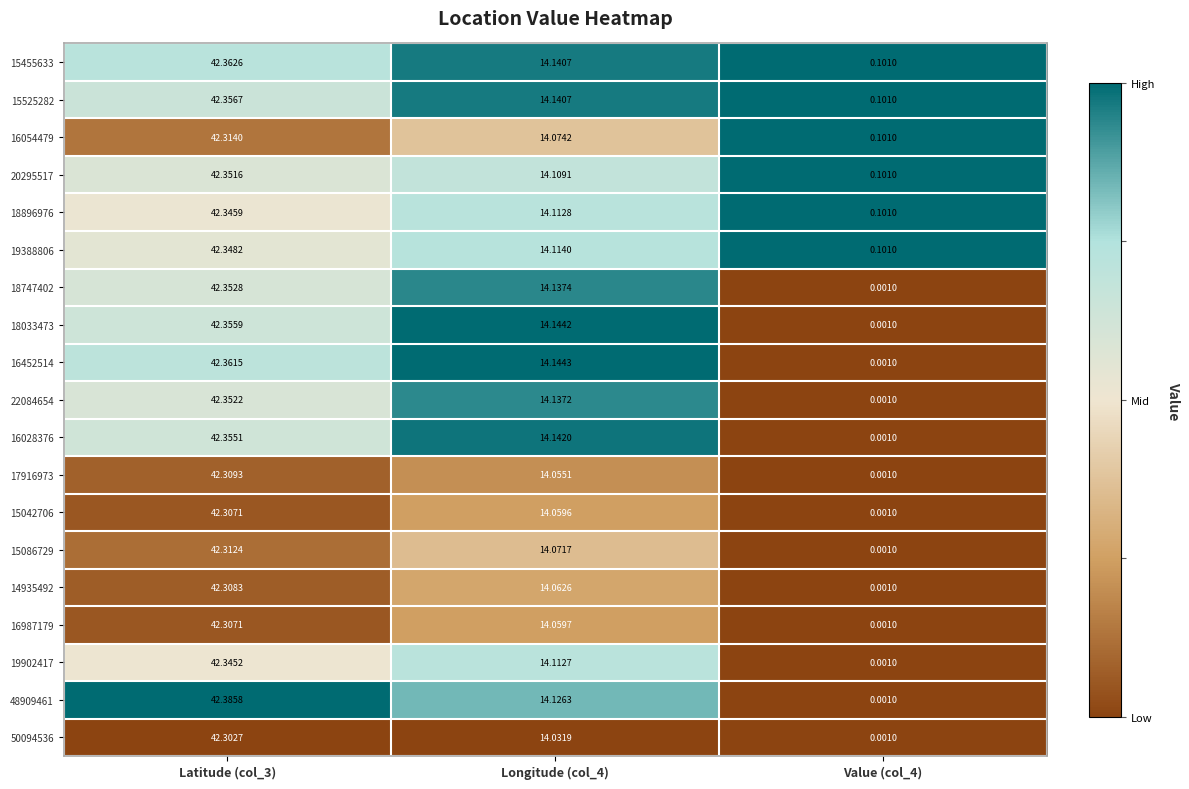

Is the value of 20295517 at Value (col_4) greater than the value of 17916973 at Value (col_4)?

Yes